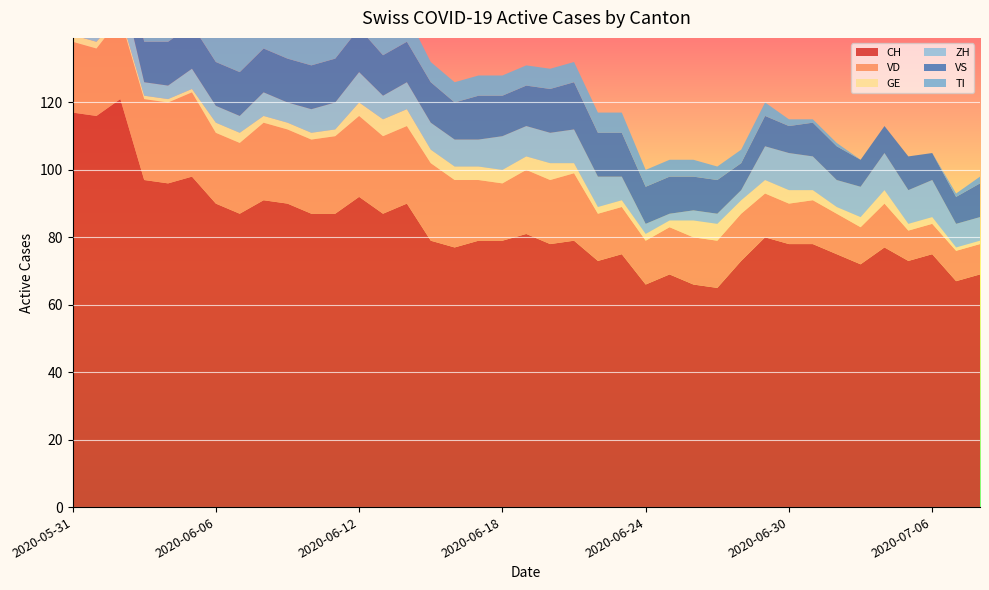

Reading left to right, what are all the values shown in this chart?

CH: 117	116	121	97	96	98	90	87	91	90	87	87	92	87	90	79	77	79	79	81	78	79	73	75	66	69	66	65	73	80	78	78	75	72	77	73	75	67	69
VD: 21	20	24	24	24	25	21	21	23	22	22	23	24	23	23	23	20	18	17	19	19	20	14	14	13	14	14	14	14	13	12	13	12	11	13	9	9	9	9
GE: 2	2	1	1	1	1	3	3	2	2	2	2	4	5	5	4	4	4	4	4	5	3	2	2	2	2	5	5	4	4	4	3	2	3	4	2	2	1	1
ZH: 8	8	10	4	4	6	5	5	7	6	7	8	9	7	8	8	8	8	10	9	9	10	9	7	3	2	3	3	3	10	11	10	8	9	11	10	11	7	7
VS: 11	13	13	12	13	13	13	13	13	13	13	13	13	12	12	12	11	13	12	12	13	14	13	13	11	11	10	10	8	9	8	10	10	8	8	10	8	8	10
TI: 29	27	25	19	17	16	14	12	11	11	10	10	9	9	8	6	6	6	6	6	6	6	6	6	5	5	5	4	4	4	2	1	1	0	0	0	0	1	2